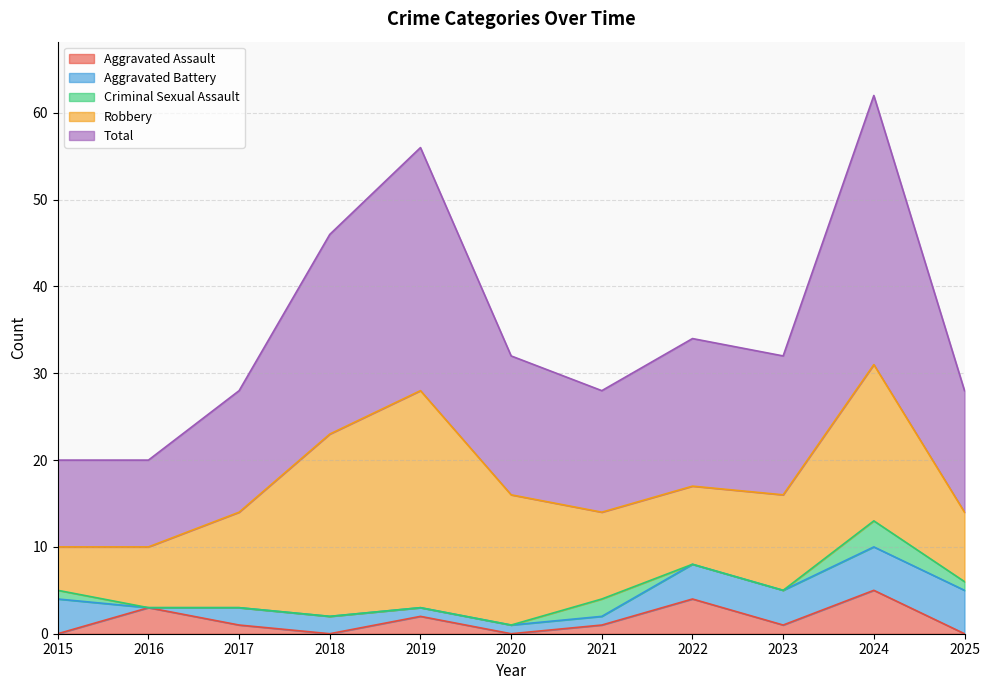

What is the greatest value displayed?

31